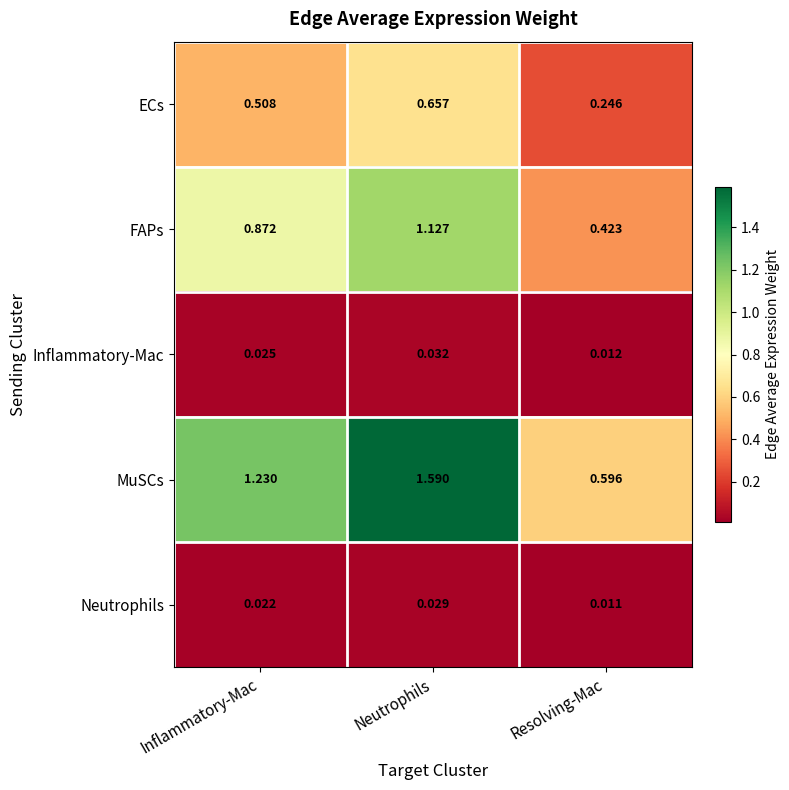

Where does the MuSCs series first go above 1?

Inflammatory-Mac